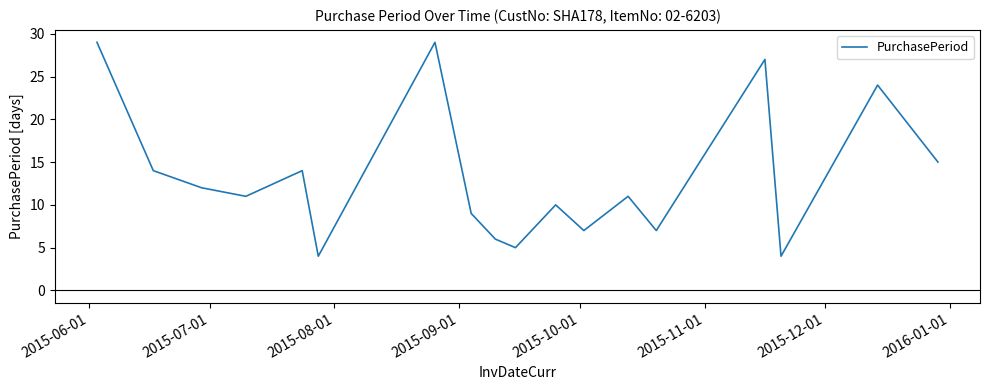

What is the difference between the maximum and minimum values?

25